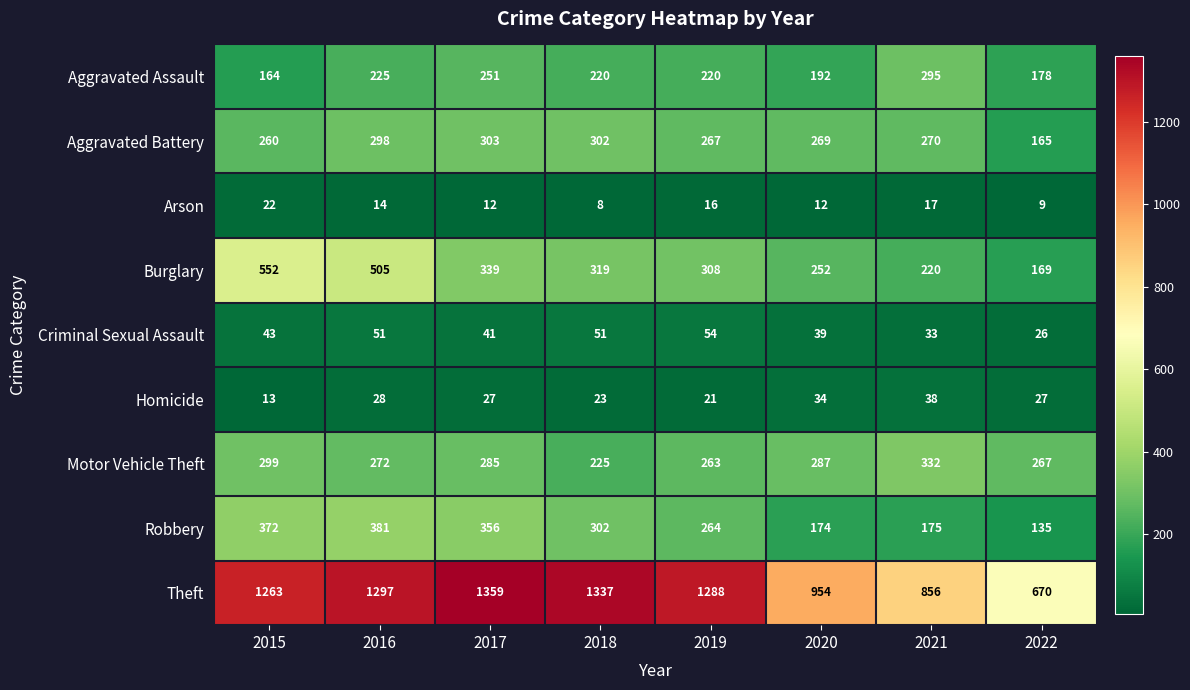

Read the Motor Vehicle Theft value at 2015, to the nearest 5.

300